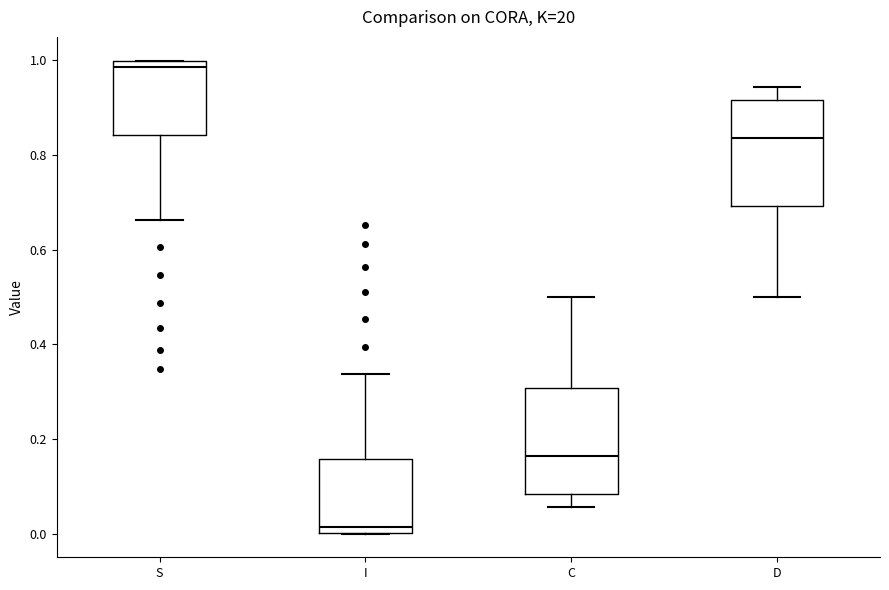

Which box's median line is the lowest?

I